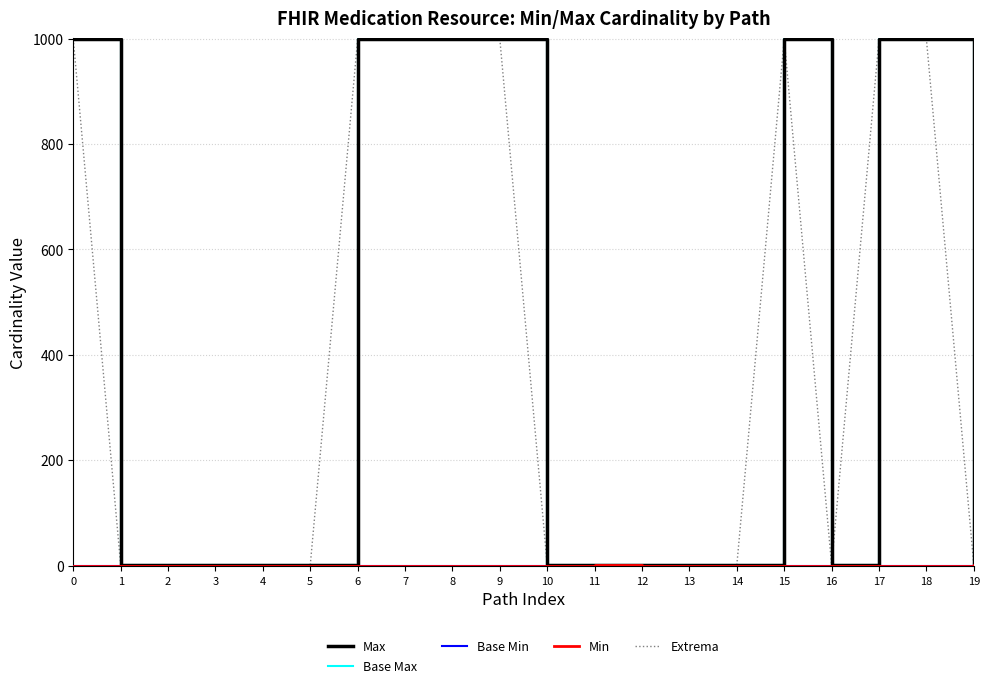

Rank the categories by Max value from lowest to highest.

1, 2, 3, 4, 5, 10, 11, 12, 13, 14, 16, 19, 0, 6, 7, 8, 9, 15, 17, 18